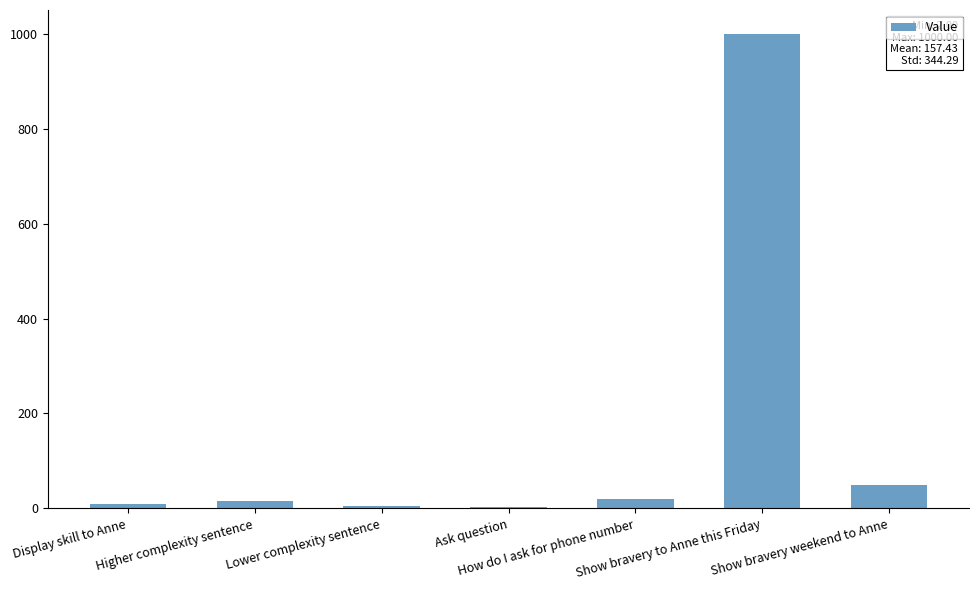

What is the sum of all values?

1102